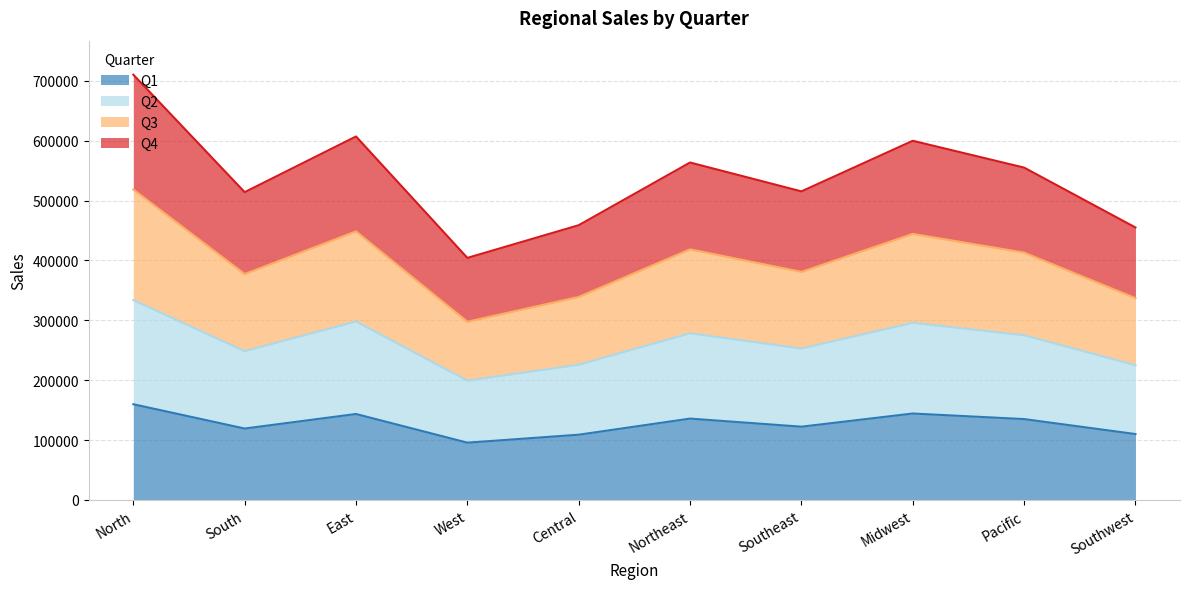

The Q1 series shows 40740 at North. True or false?

False